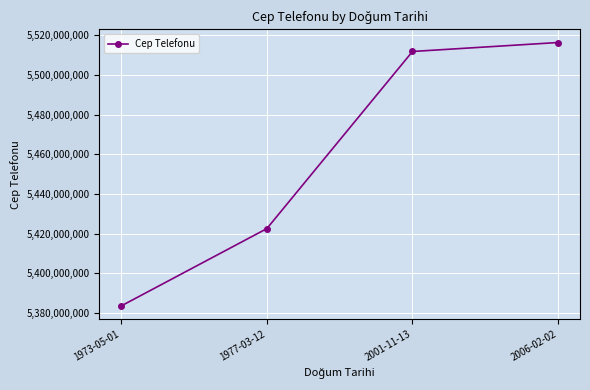

Which label corresponds to the largest value in the chart?

2006-02-02